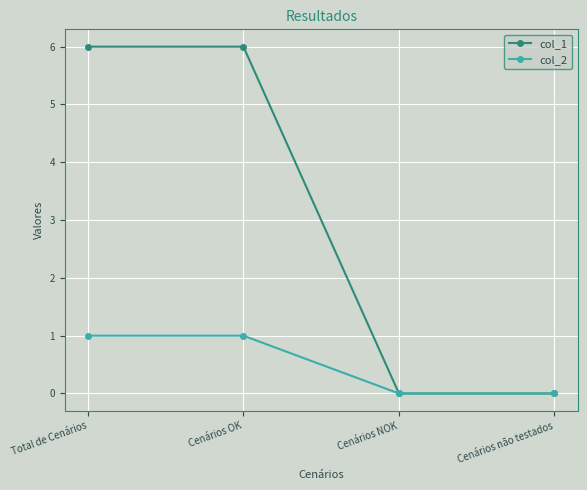

Which series has the largest total across all categories?

col_1